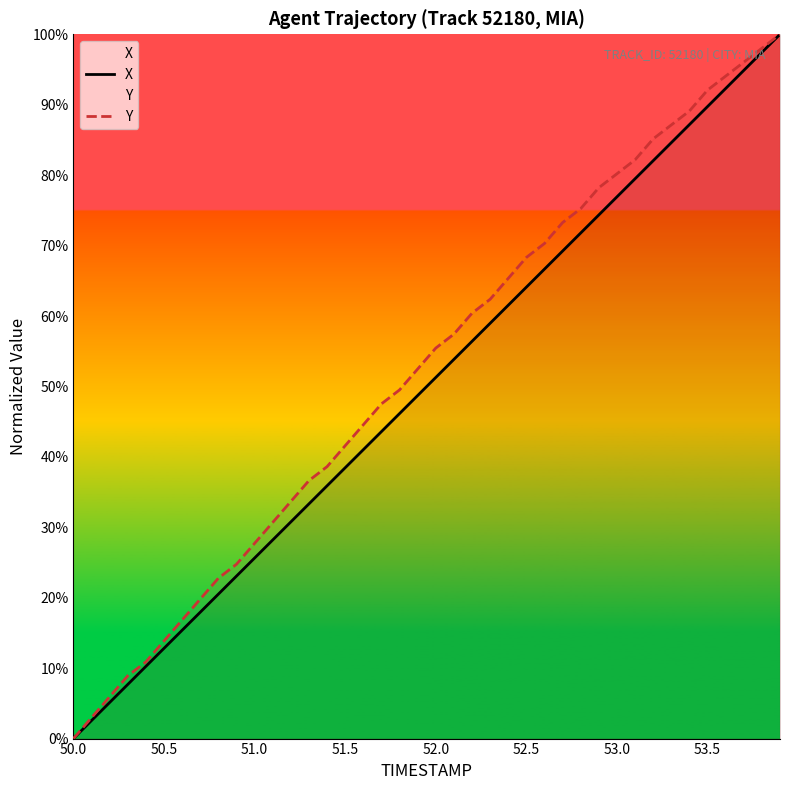

At how many categories does at least one series exceed 0?

39